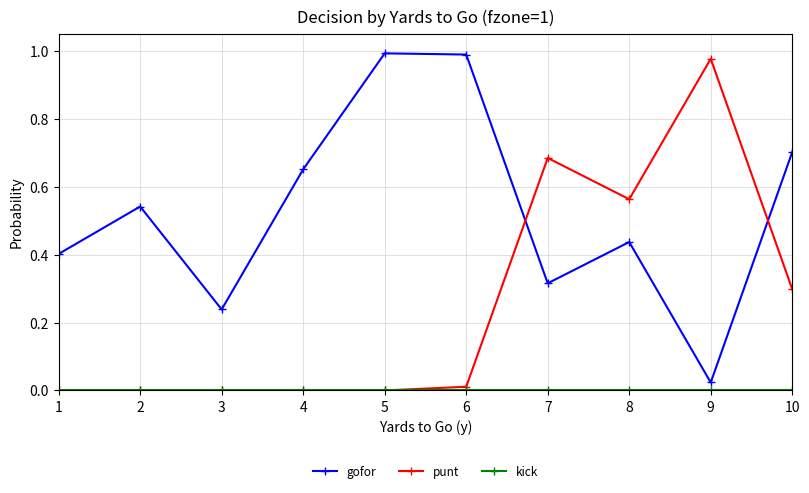

Does the chart display data point markers on the line(s)?

Yes